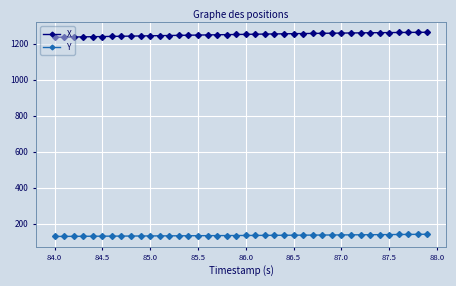

What is the greatest value displayed?

1263.0